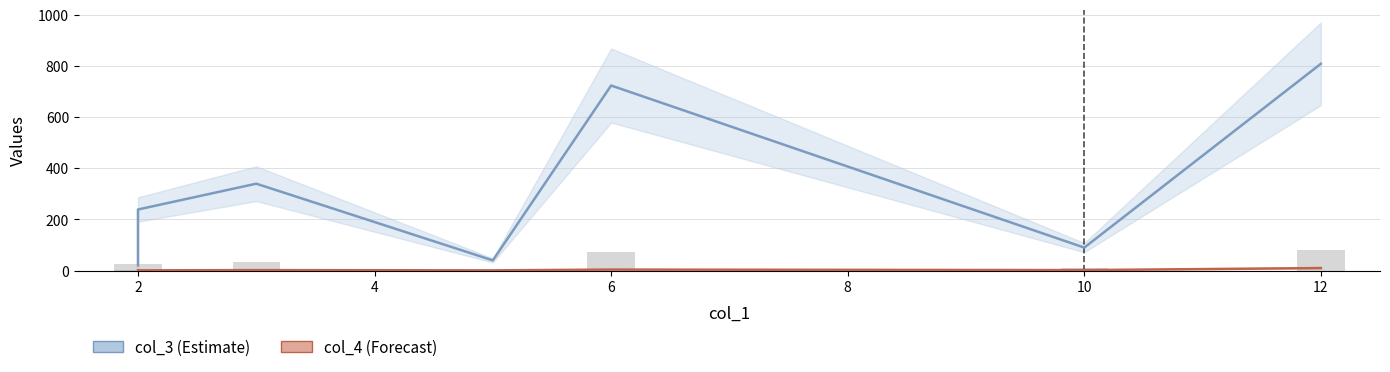

Does the chart contain stacked bars?

No